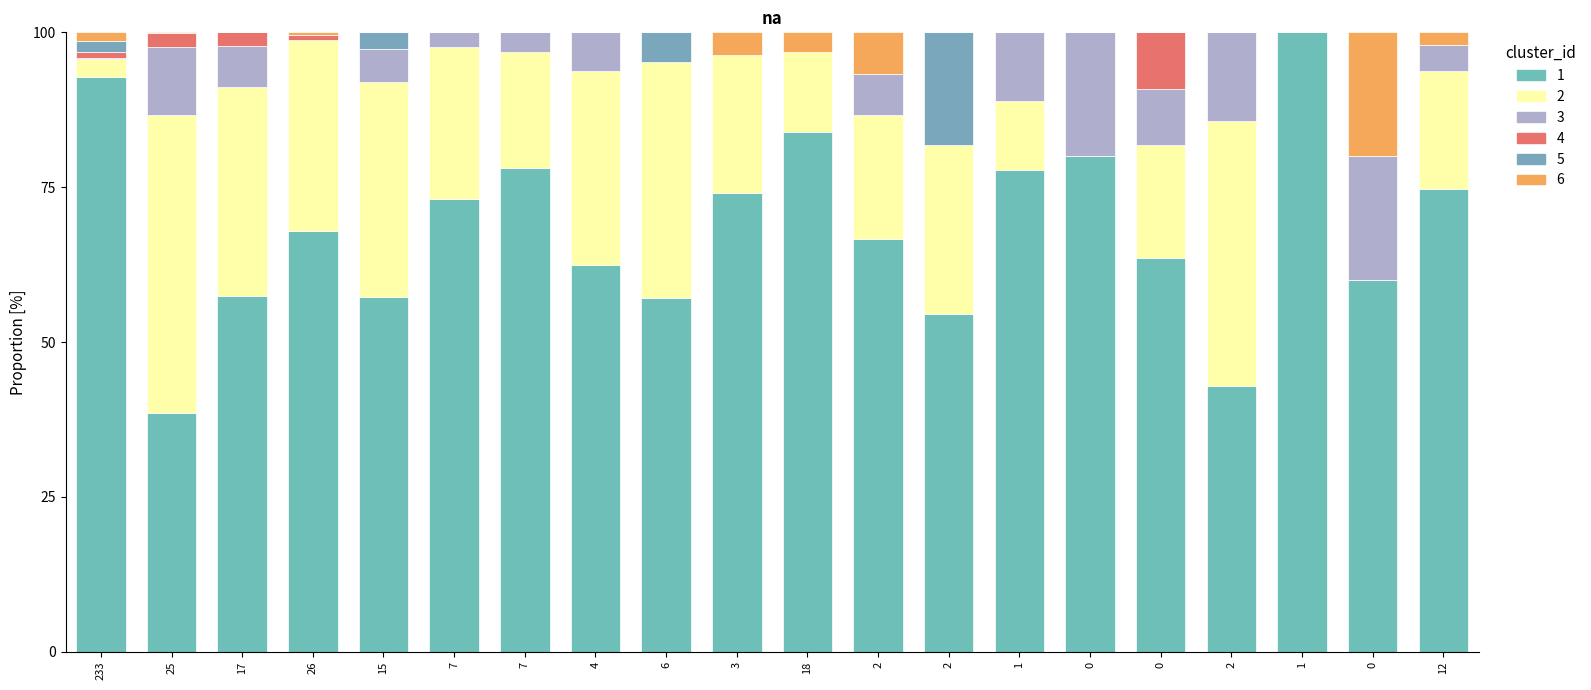

Count the number of categories in the chart.

20